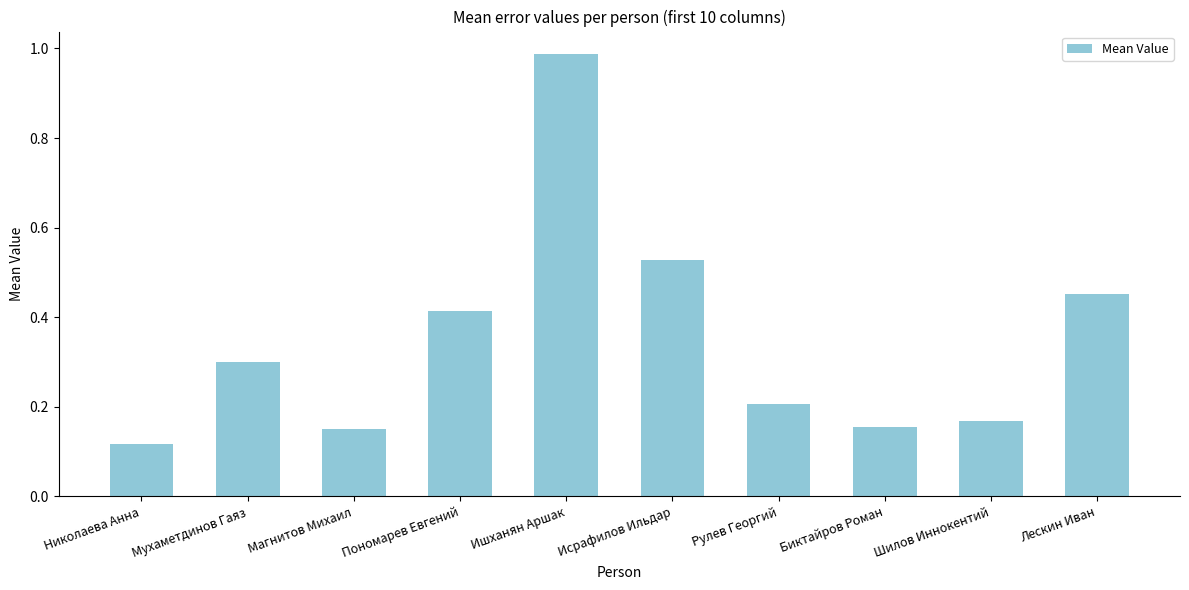

What is the difference between the values at Лескин Иван and Биктайров Роман?

0.3